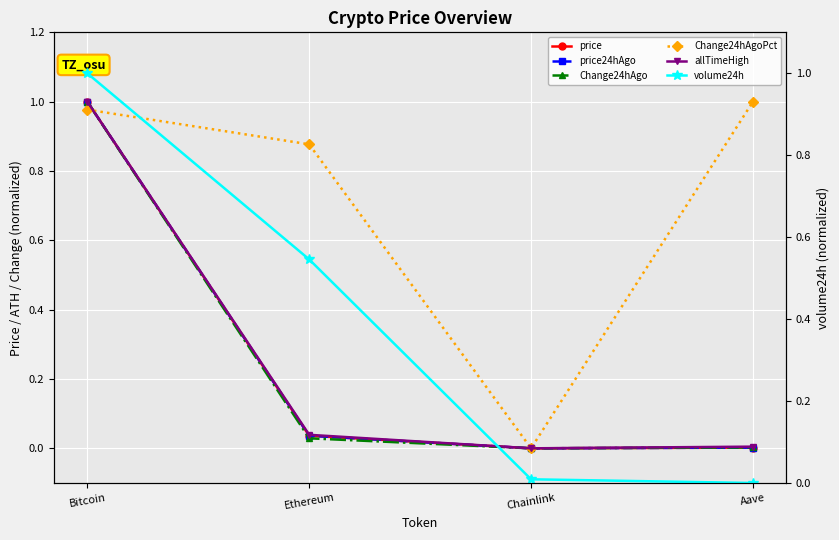

True or false: price24hAgo and volume24h cross at least once.

True